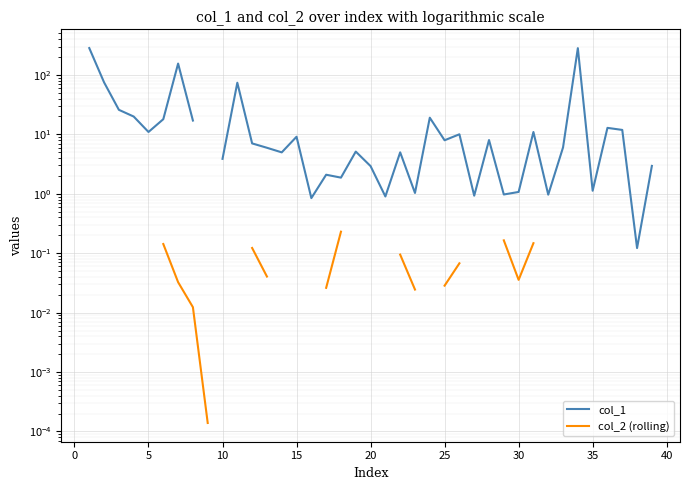

True or false: col_1 and col_2 (rolling) cross at least once.

False